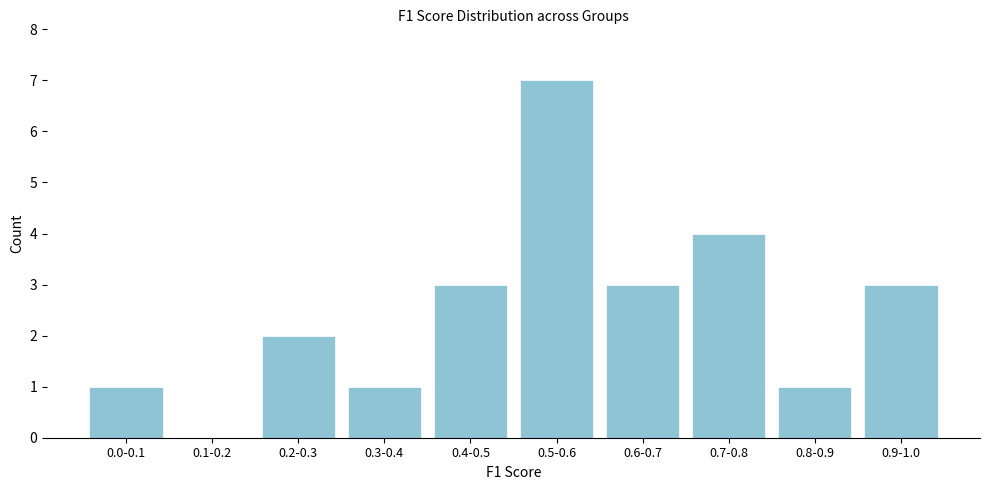

Reading left to right, extract all data points from this chart.

0.0-0.1=1	0.1-0.2=0	0.2-0.3=2	0.3-0.4=1	0.4-0.5=3	0.5-0.6=7	0.6-0.7=3	0.7-0.8=4	0.8-0.9=1	0.9-1.0=3